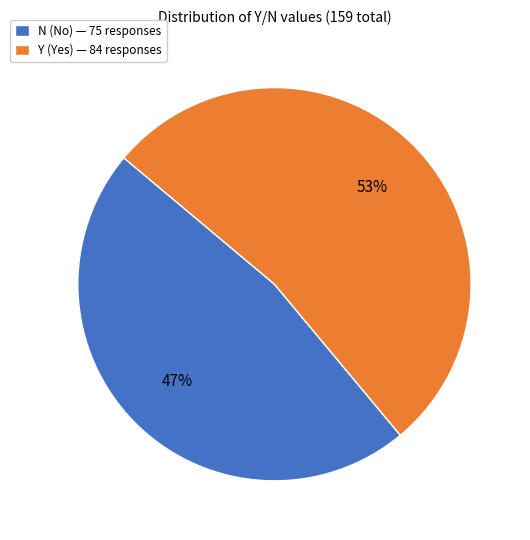

Is the sum of N (No) — 75 responses and Y (Yes) — 84 responses greater than half?

Yes